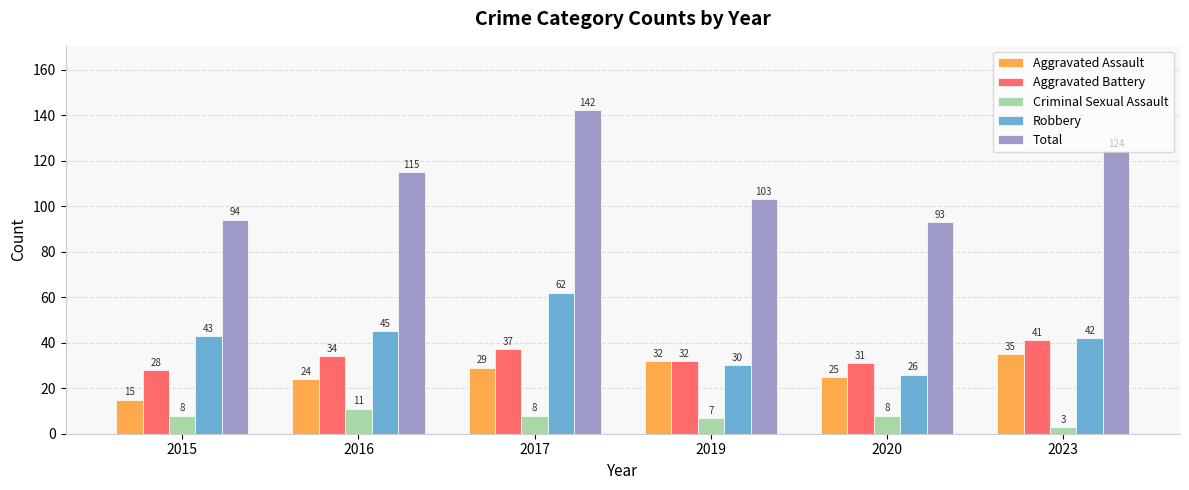

What is the value of the Aggravated Assault bar at the 4th from the left?

32